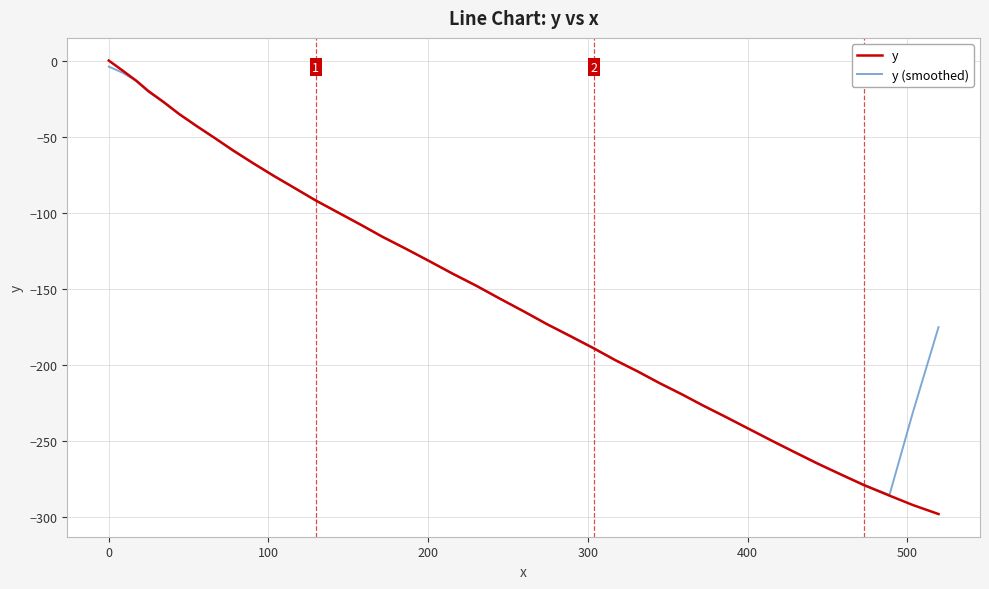

What is the difference between the maximum and minimum values in the y series?

297.8